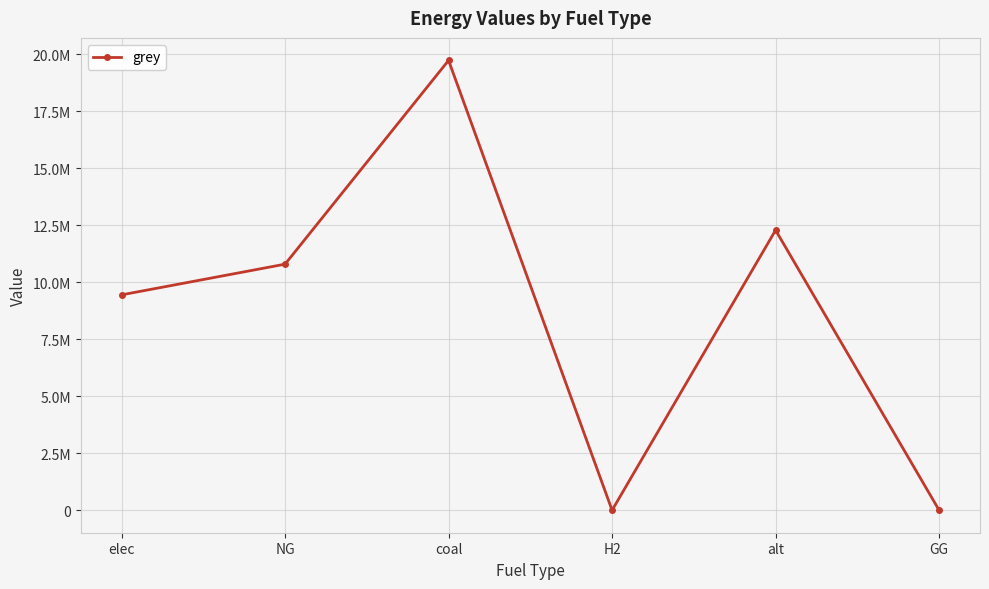

What is the greatest value displayed?

19735942.4